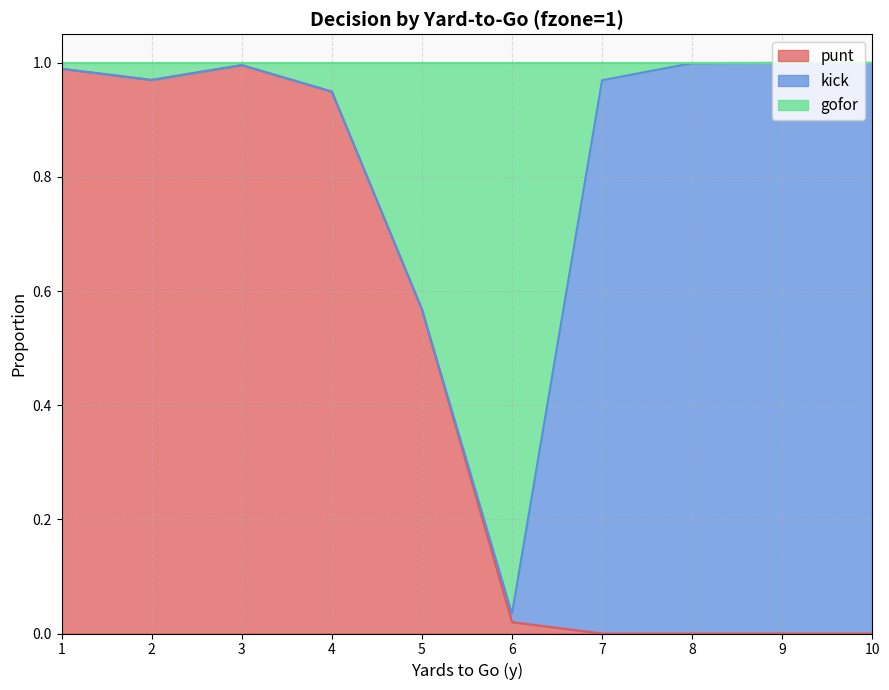

Is it true that punt equals 0.6 at 4?

False